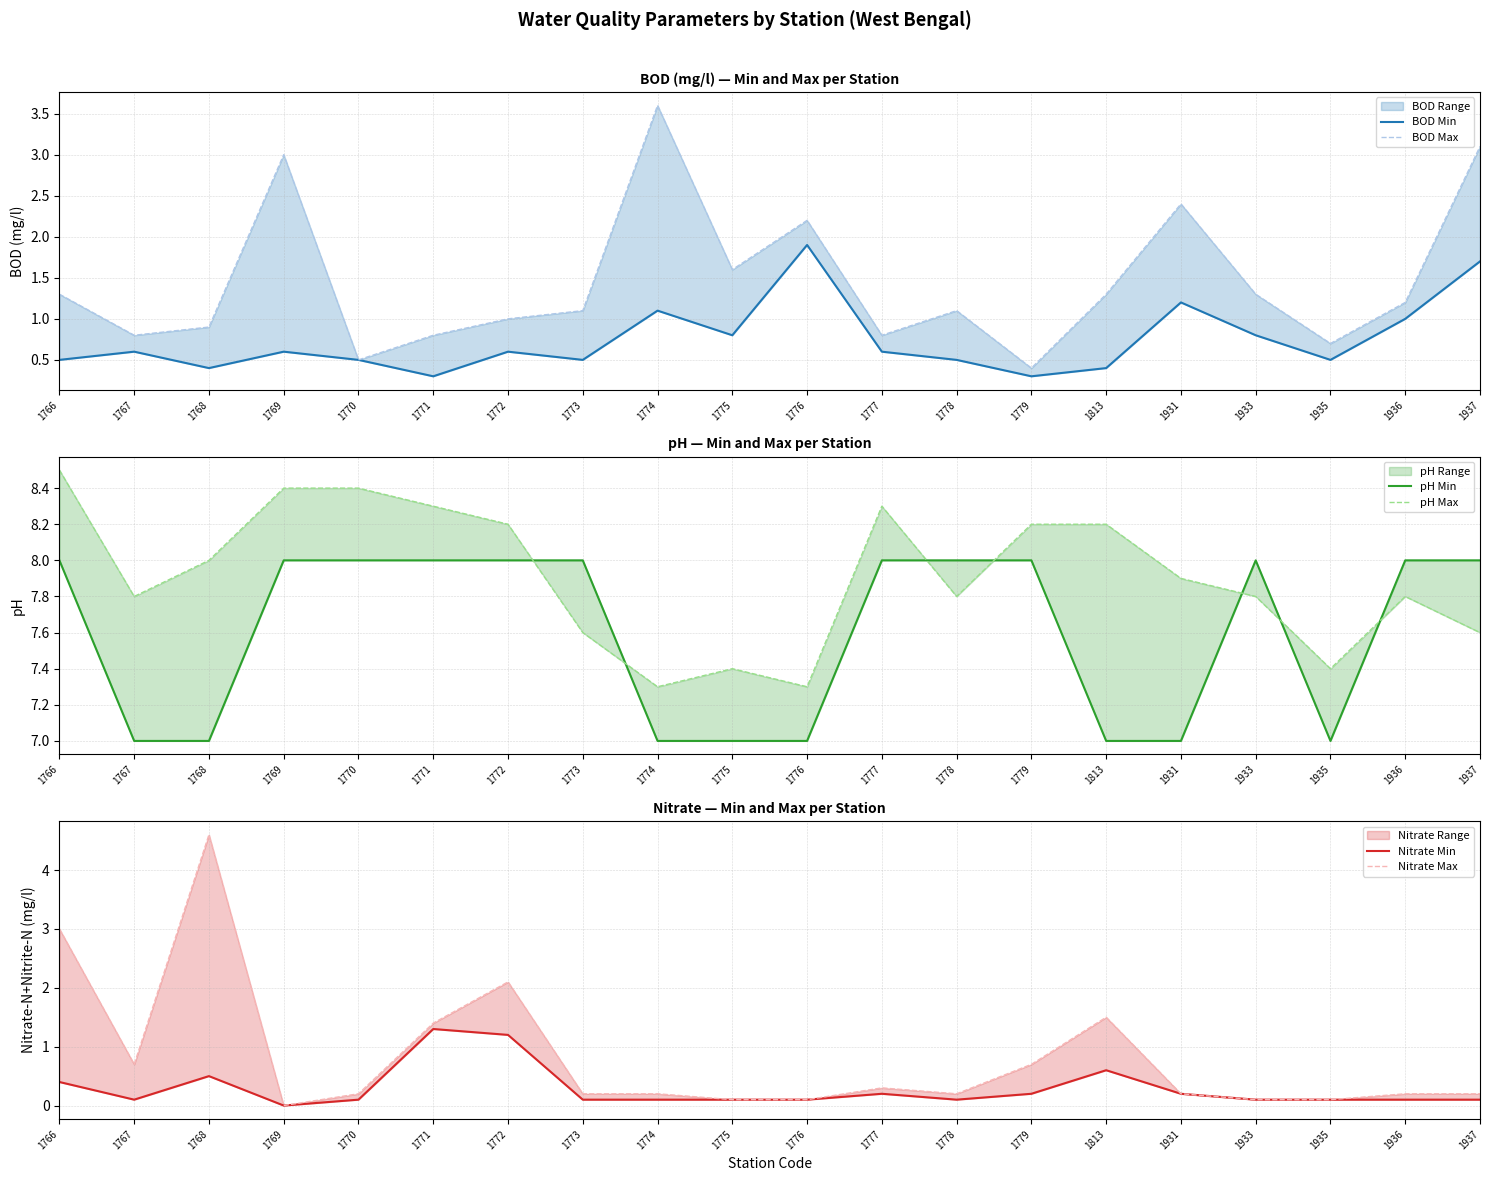

What is the maximum value for Nitrate Min?

1.3